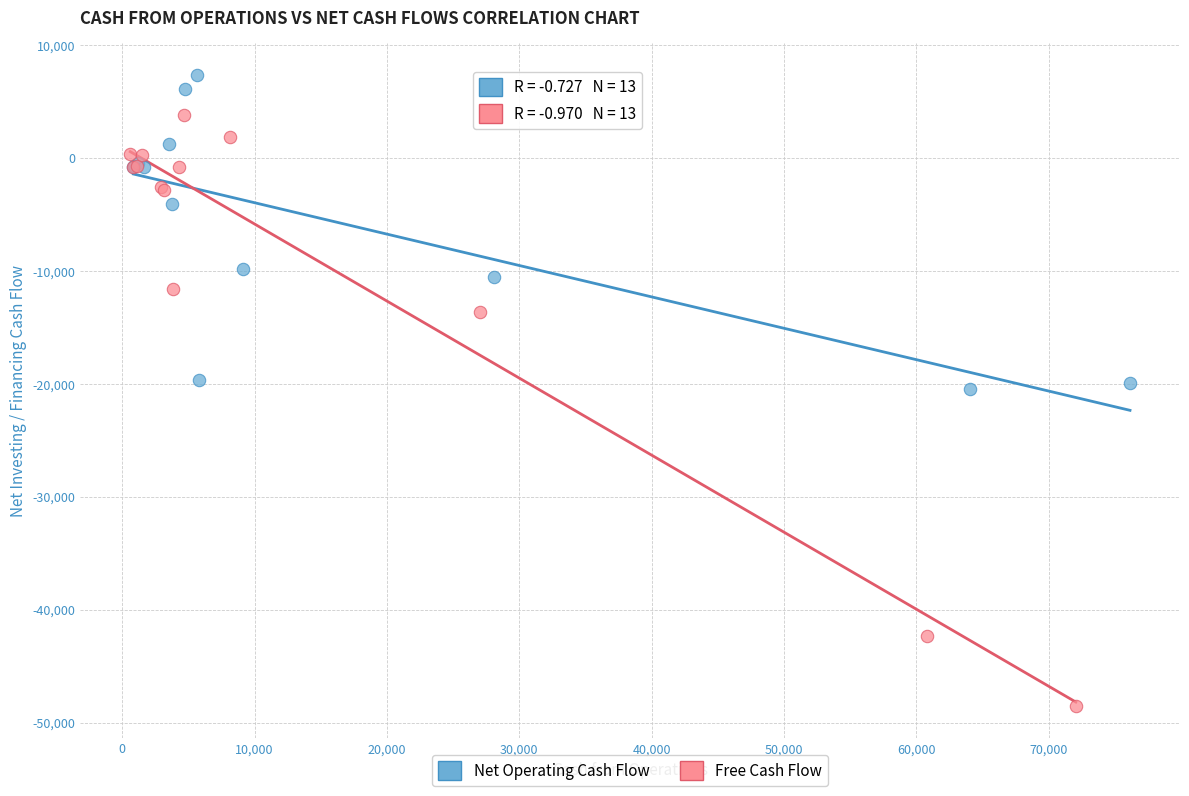

Which series reaches the minimum Y coordinate?

Free Cash Flow